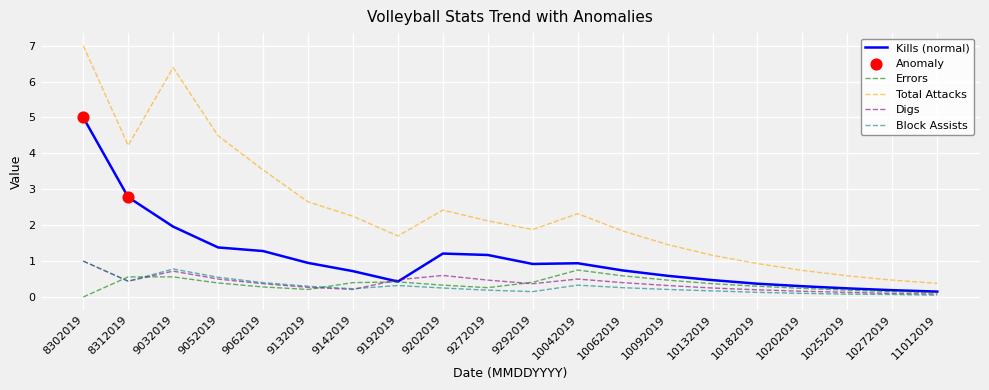

Which series has the widest spread of values?

Total Attacks